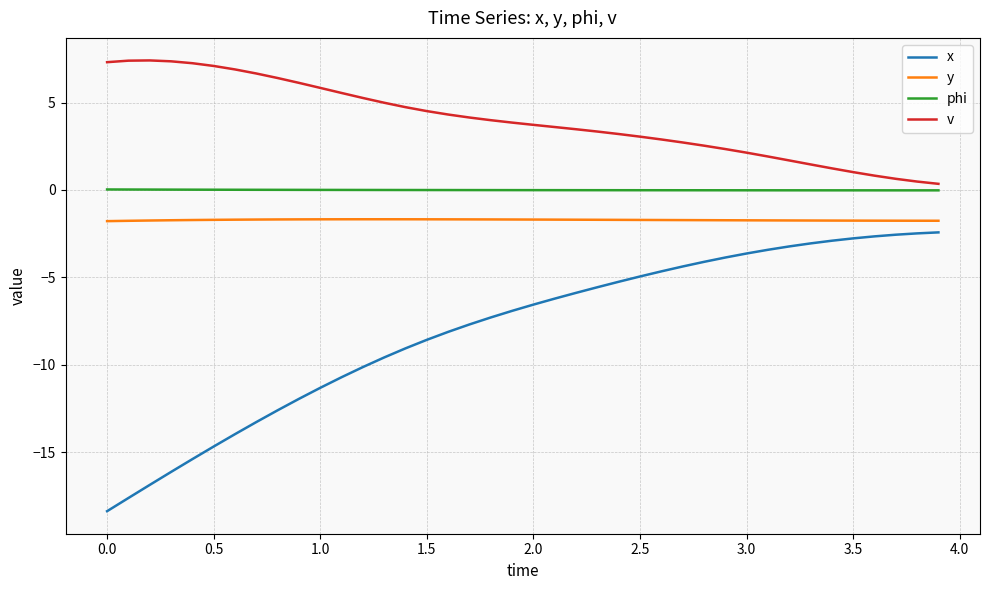

What is the minimum value shown in the chart?

-18.4